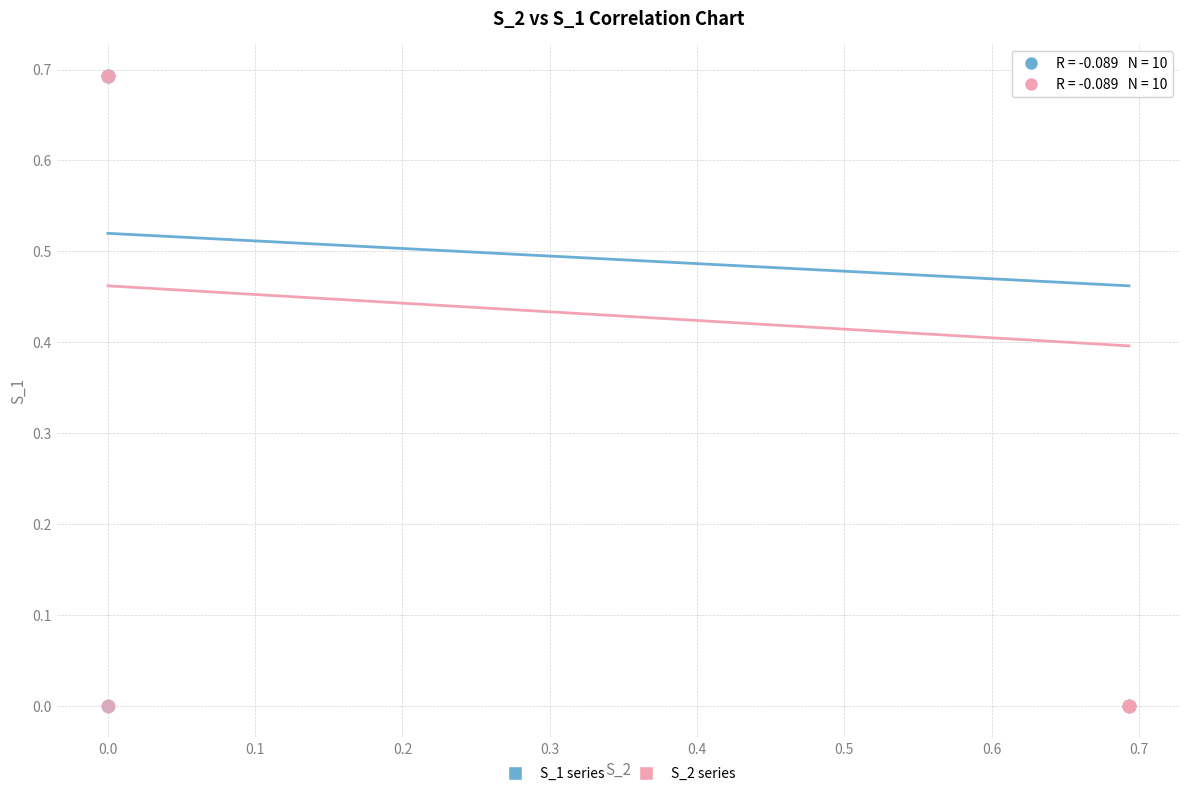

What are all the series names shown in the legend?

S_1 series, S_2 series